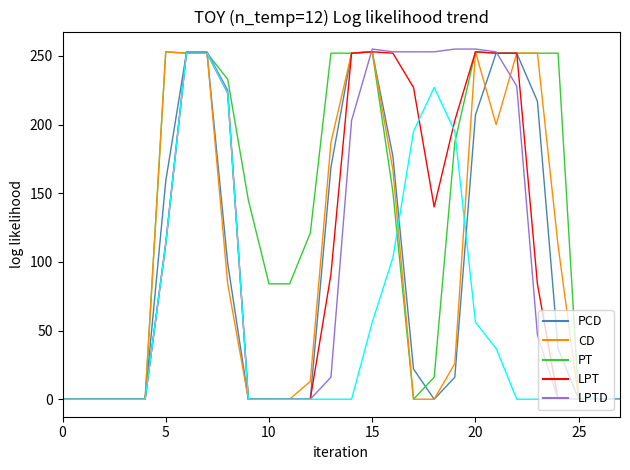

What is the maximum value shown in the chart?

255